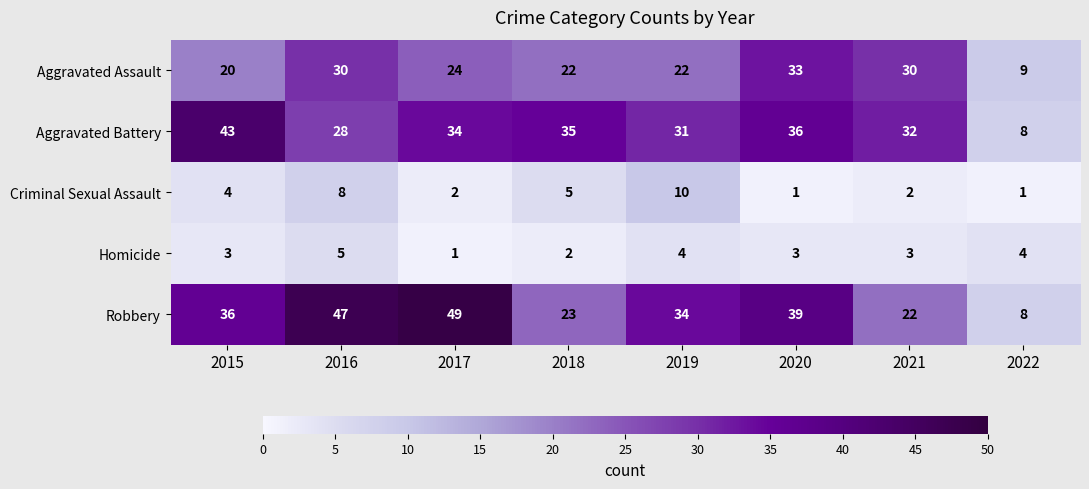

Is the value of Aggravated Battery at 2017 greater than the value of Robbery at 2016?

No